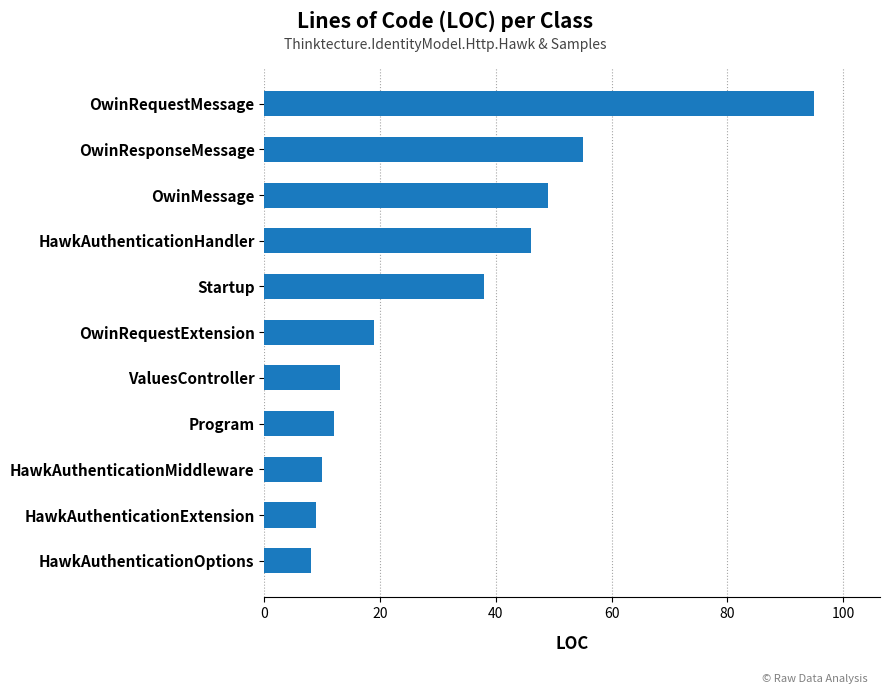

What is the difference between the second highest and minimum values?

47